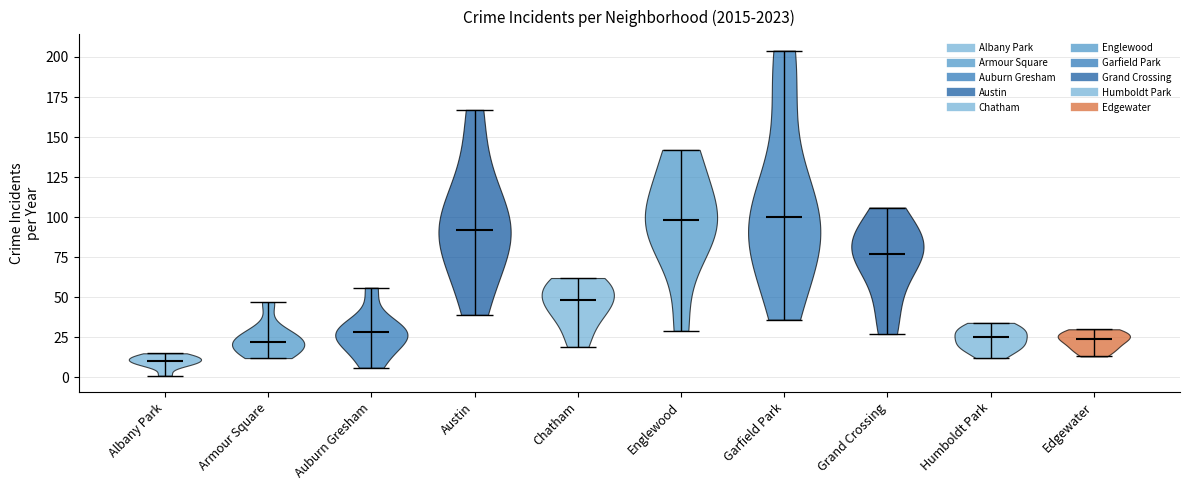

Reading left to right, read every violin against the y-axis: where its median line is, and the lowest and highest points it reaches. The values are not printed on the chart, so give them approximately, as read against the axis.

Albany Park: median line 10, lowest point 0, highest point 15
Armour Square: median line 20, lowest point 10, highest point 45
Auburn Gresham: median line 30, lowest point 5, highest point 55
Austin: median line 90, lowest point 40, highest point 165
Chatham: median line 50, lowest point 20, highest point 60
Englewood: median line 100, lowest point 30, highest point 140
Garfield Park: median line 100, lowest point 35, highest point 205
Grand Crossing: median line 75, lowest point 25, highest point 105
Humboldt Park: median line 25, lowest point 10, highest point 35
Edgewater: median line 25, lowest point 15, highest point 30